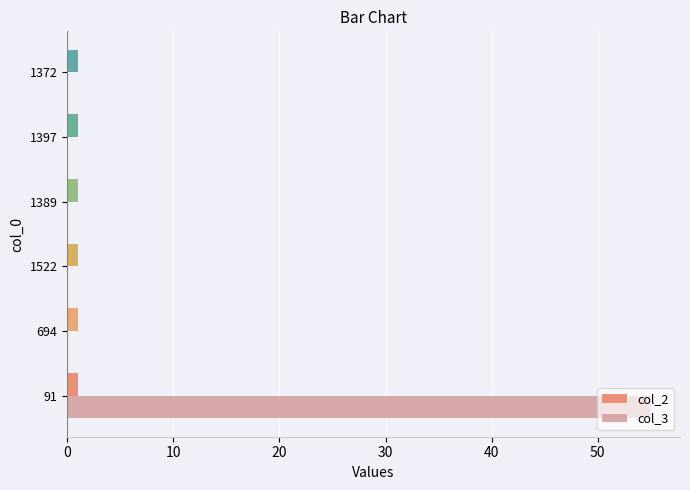

What is the average value of the col_3 series?

9